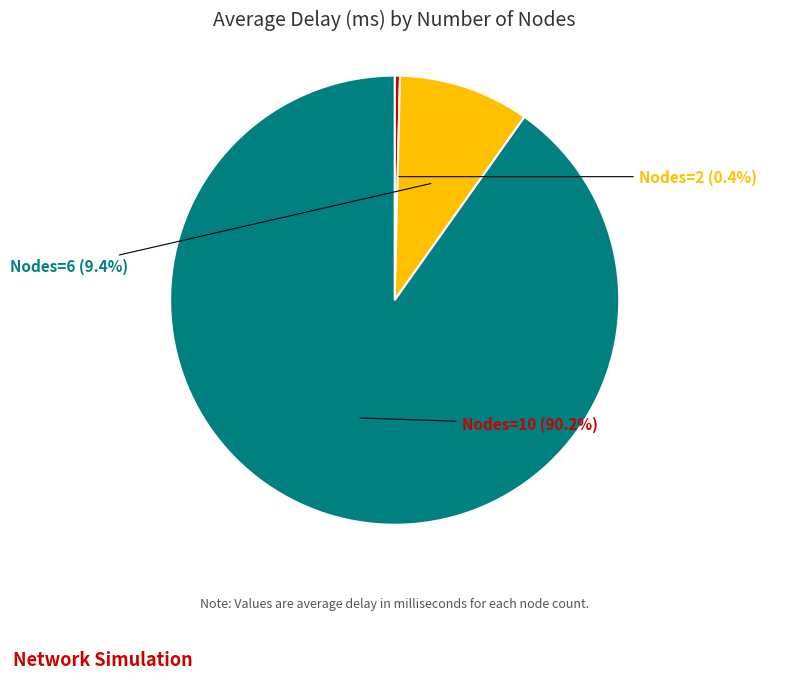

How many segments does this pie chart have?

3